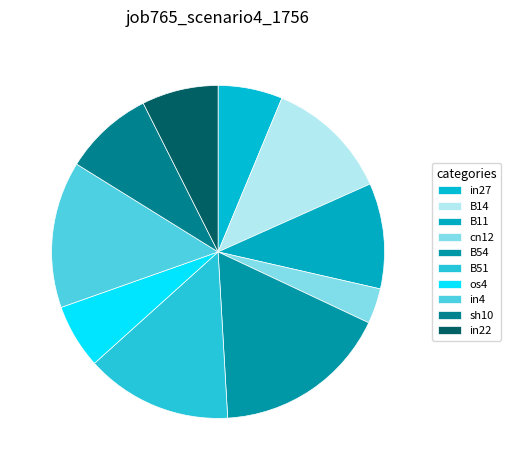

Is there any slice that represents more than half of the pie?

No